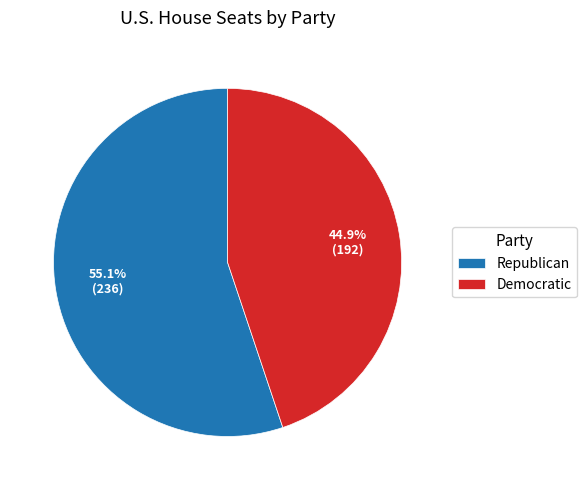

How much of the chart is everything except Republican?

44.9%